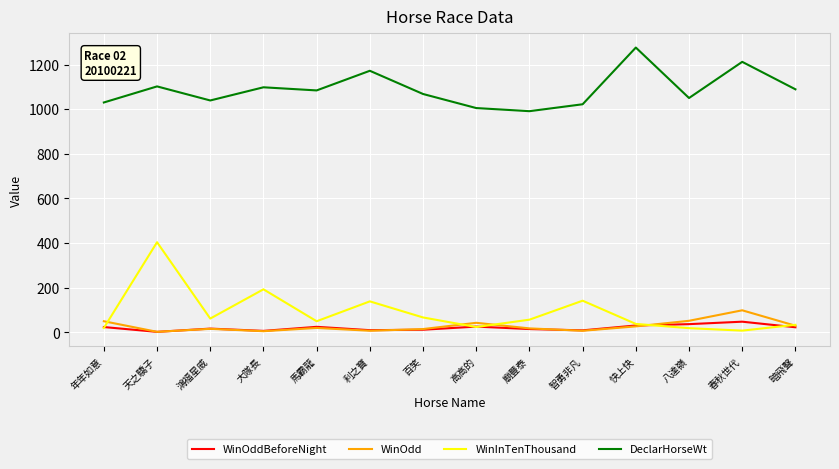

What is the total value across all series at 快上快?

1372.0